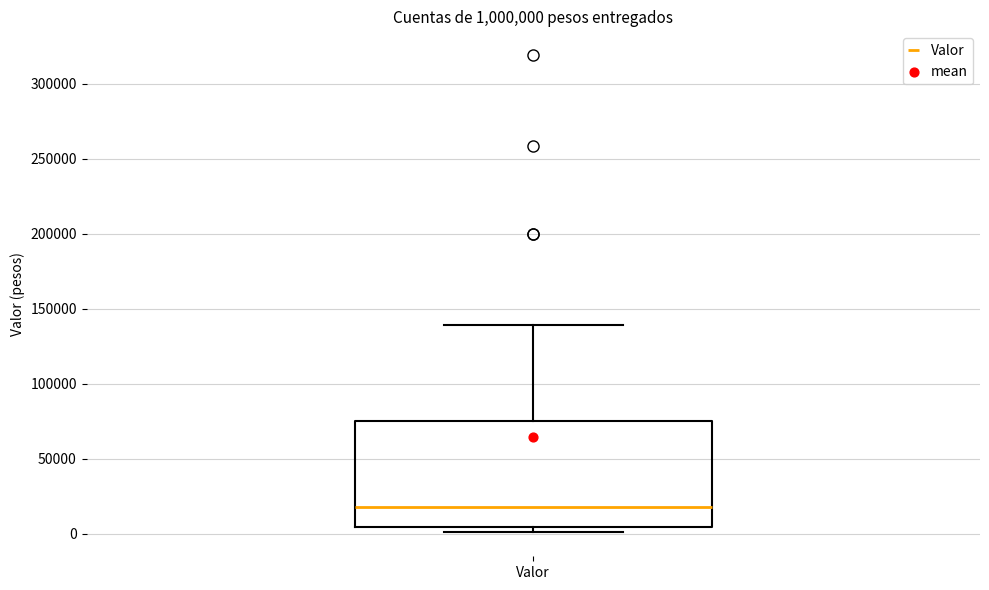

Transcribe this box plot: give where the median line is, the range the box spans, and where the two whiskers end, as read against the y-axis. The values are not printed on the chart, so give them approximately, as read against the axis.

median 20000, box 5000 to 75000, whiskers 0 to 140000